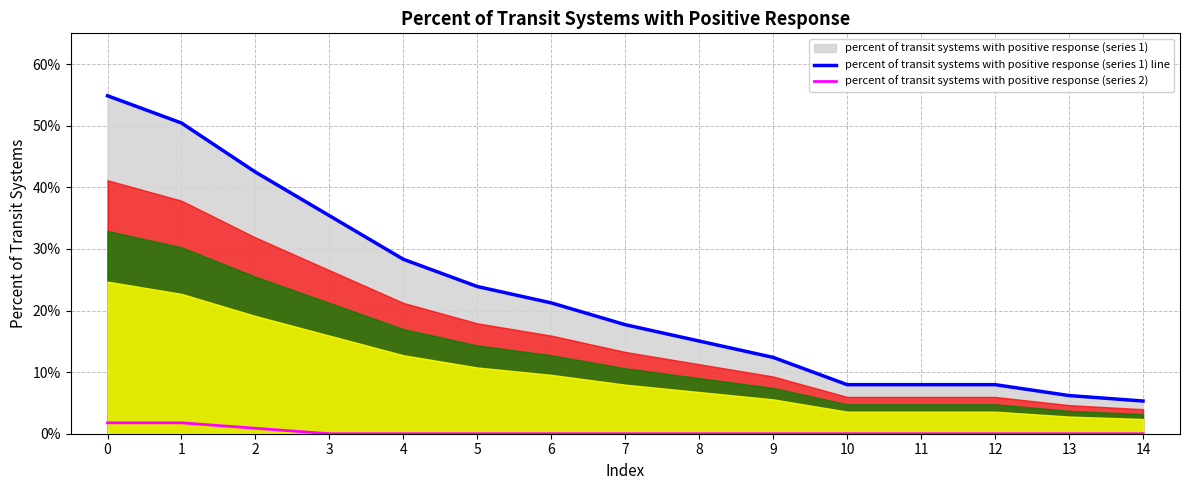

What is the total value across all series at 1?

0.5